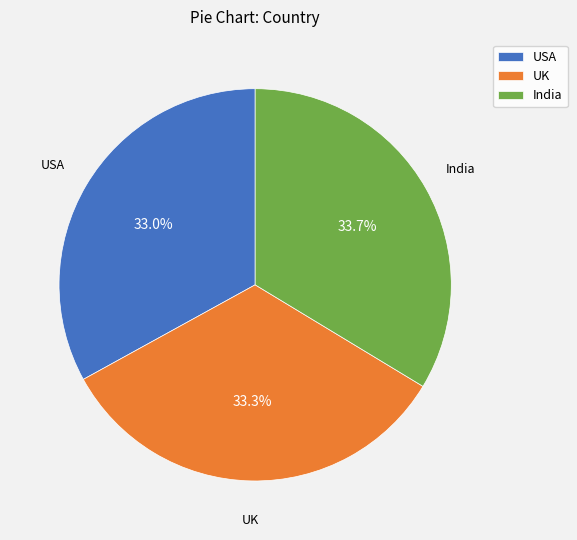

Approximately how many times larger is the value at India compared to UK?

1.0